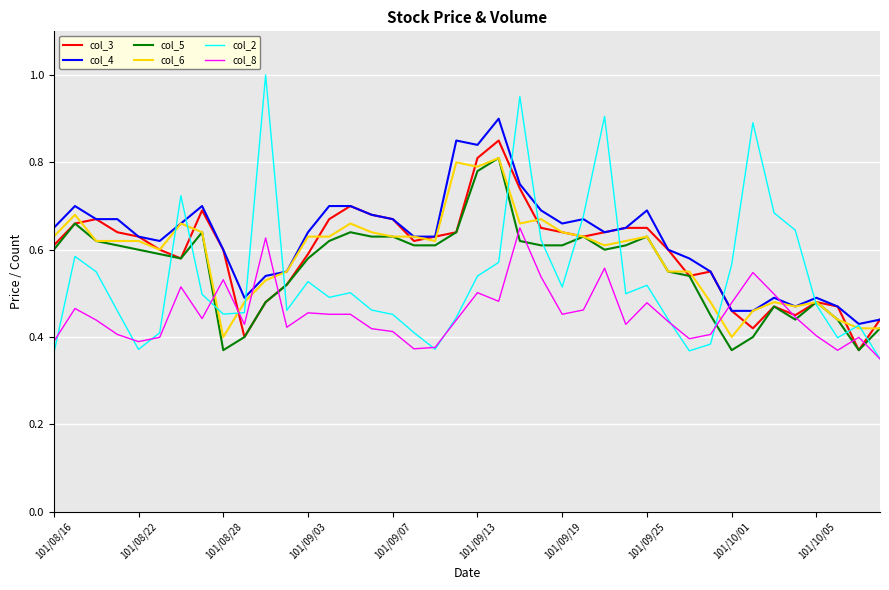

Which series has the widest spread of values?

col_2